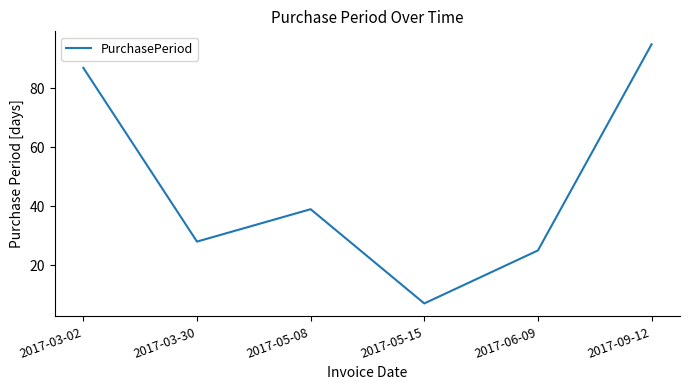

True or false: the data shows 4 at 2017-05-15.

False